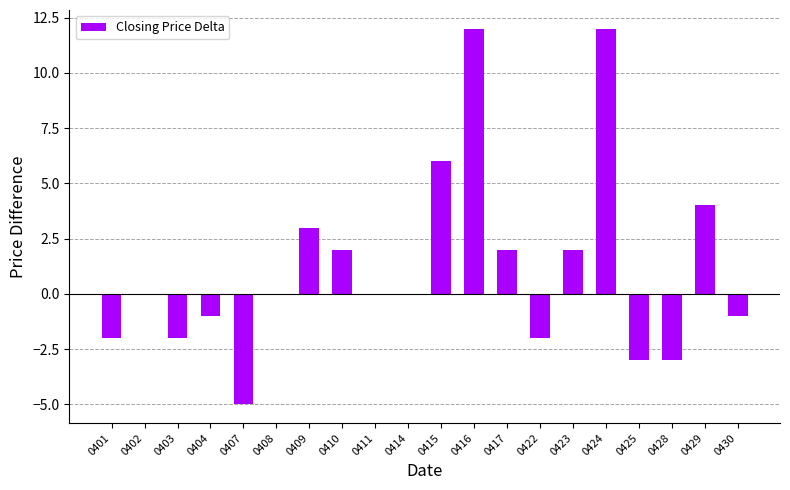

What is the change in value from 0411 to 0428?

-3